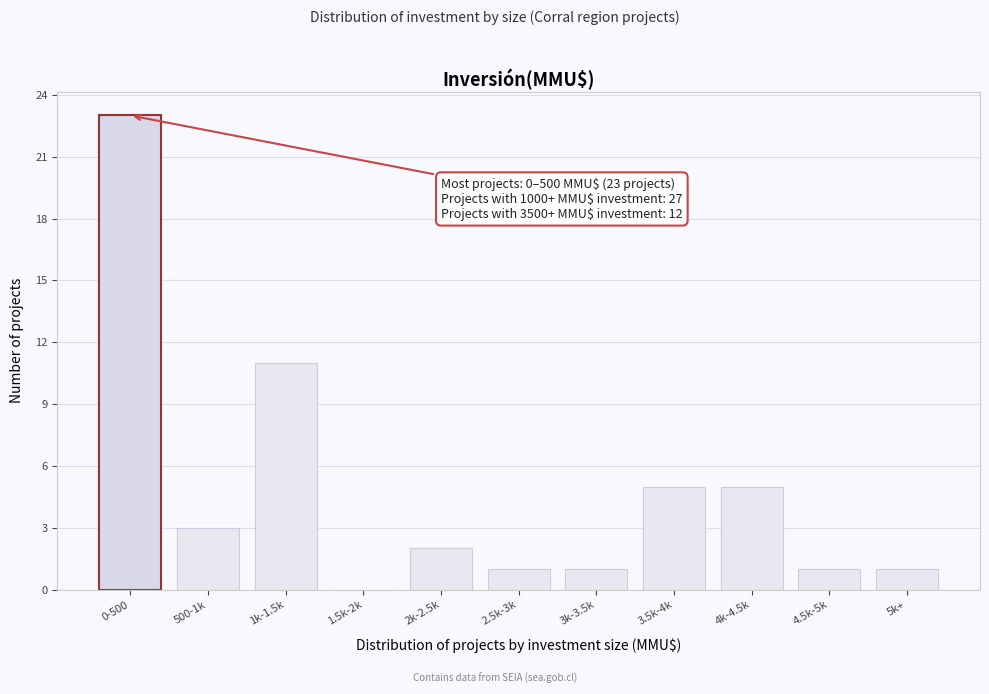

Reading right to left, transcribe all the data shown in this chart.

5k+=1	4.5k-5k=1	4k-4.5k=5	3.5k-4k=5	3k-3.5k=1	2.5k-3k=1	2k-2.5k=2	1.5k-2k=0	1k-1.5k=11	500-1k=3	0-500=23